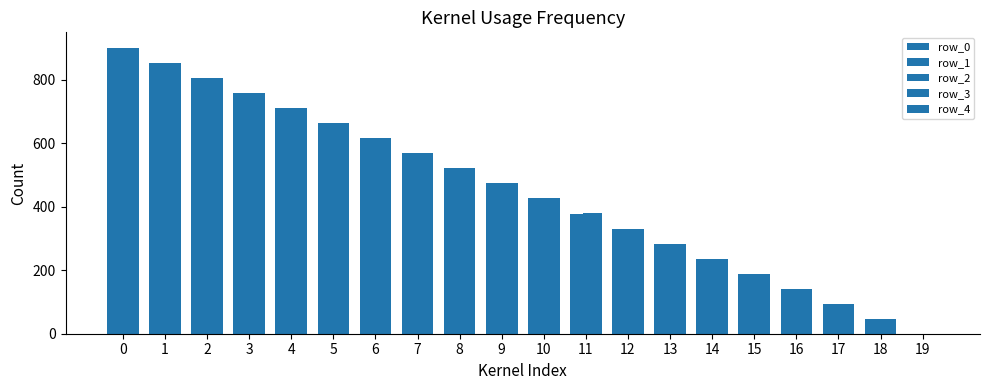

The value of row_3 at 10 is 177.7. True or false?

False